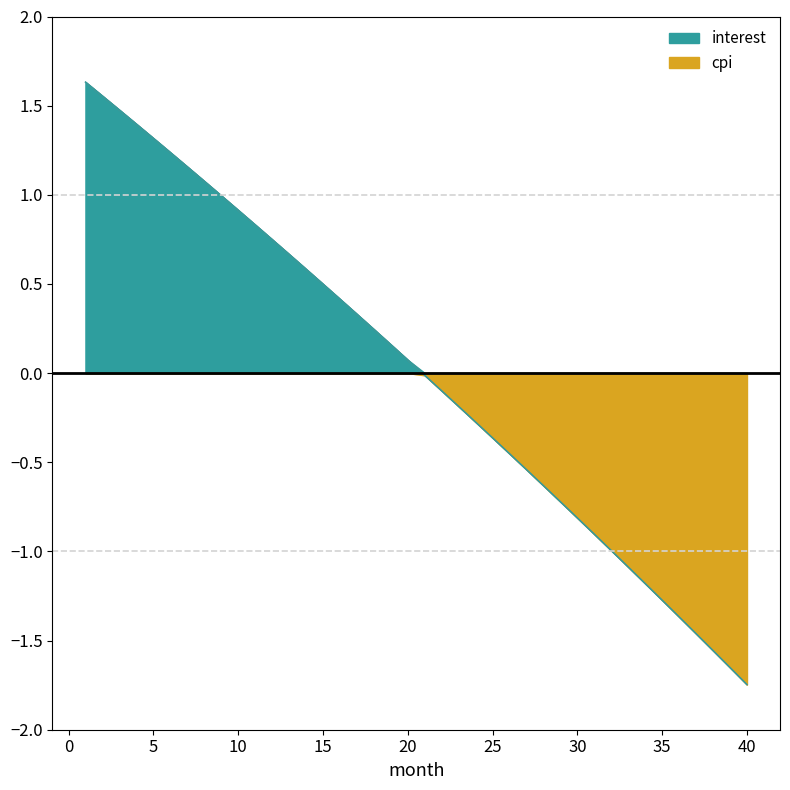

What is the total value across all series at 29?

-1.4